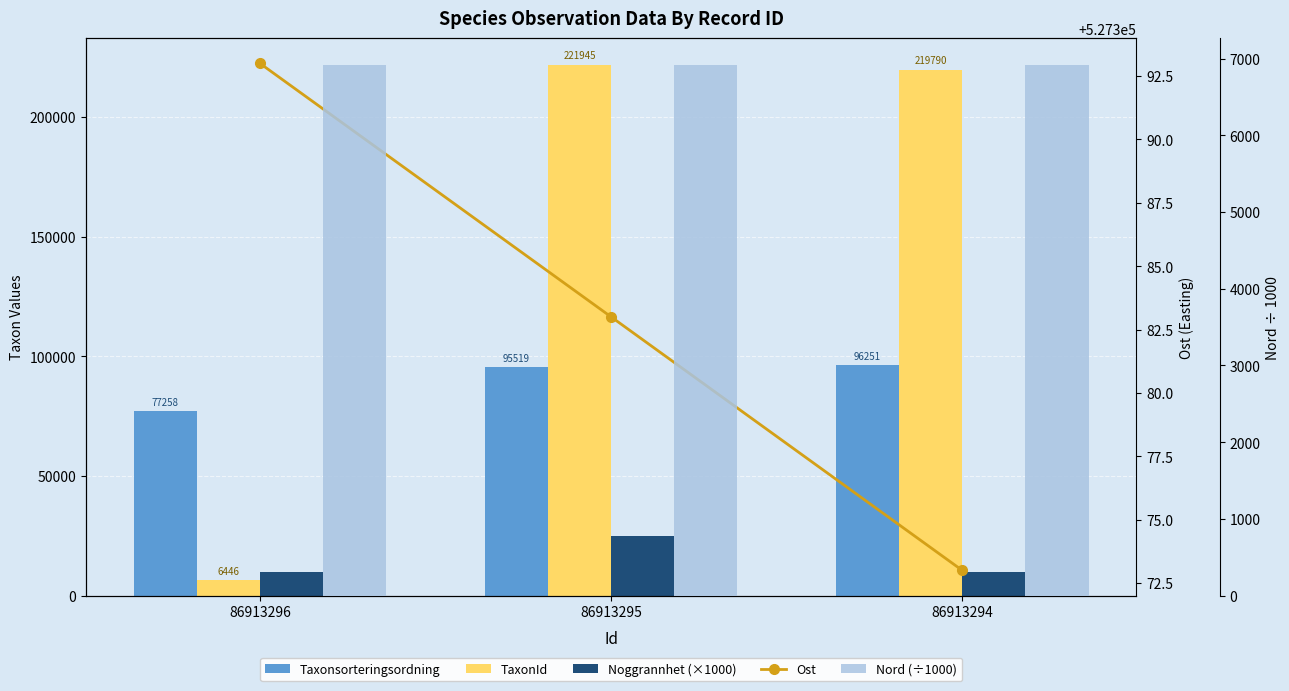

What is the value of the Taxonsorteringsordning bar at the 2nd from the left?

95519.0